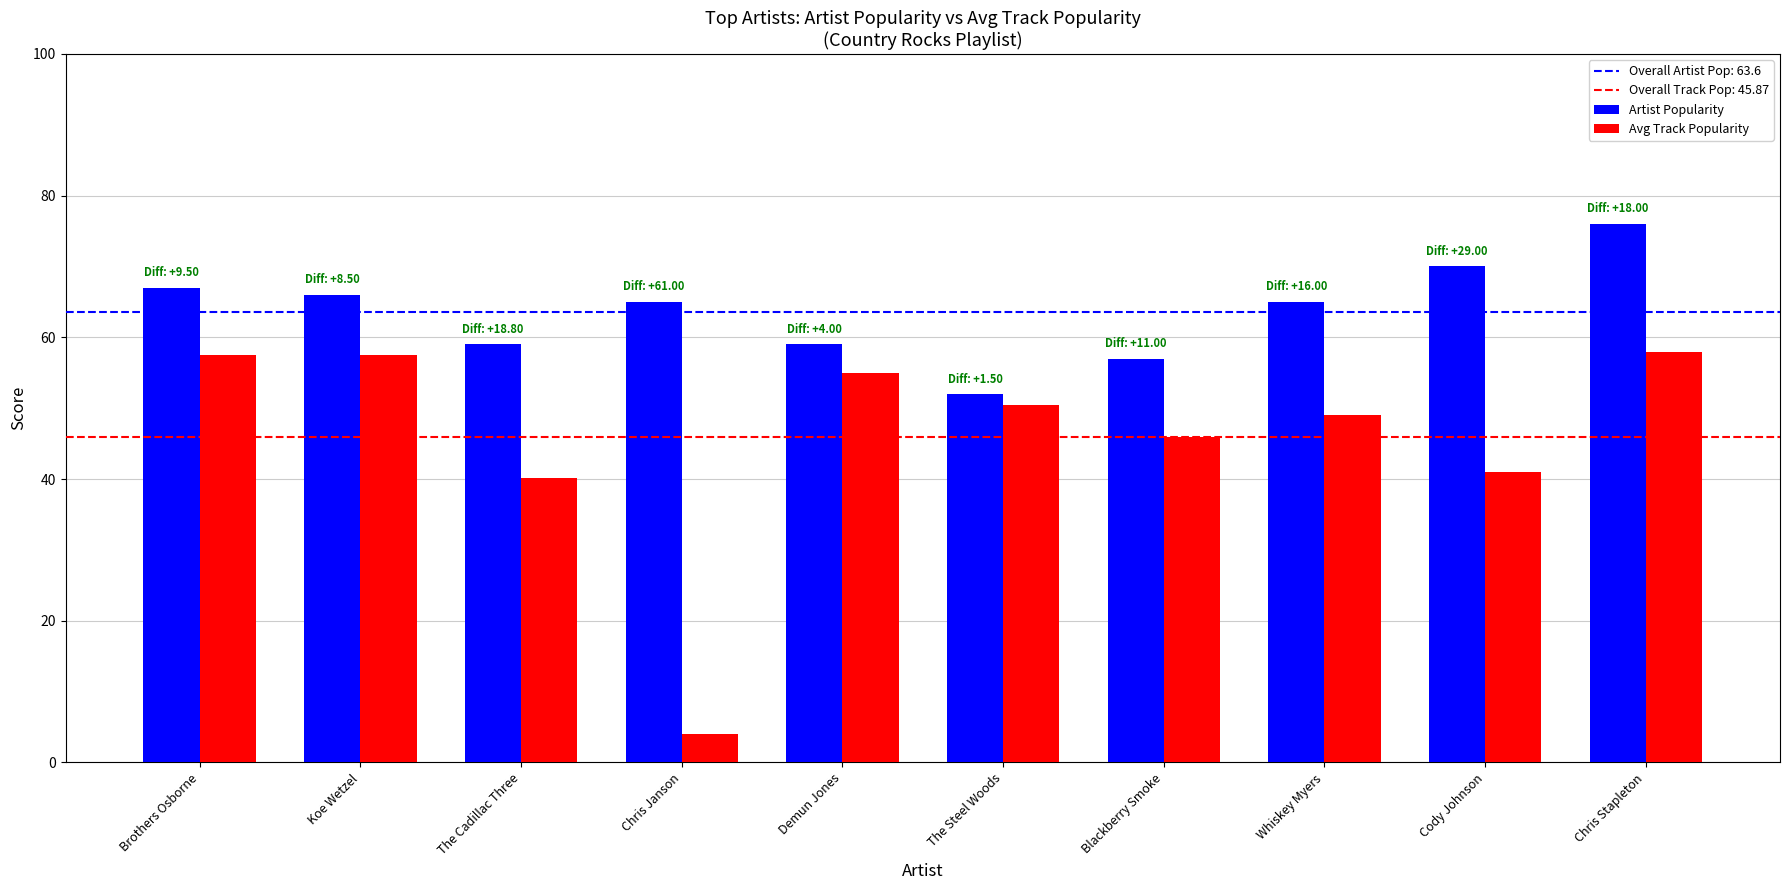

What position from the left is Chris Janson?

4